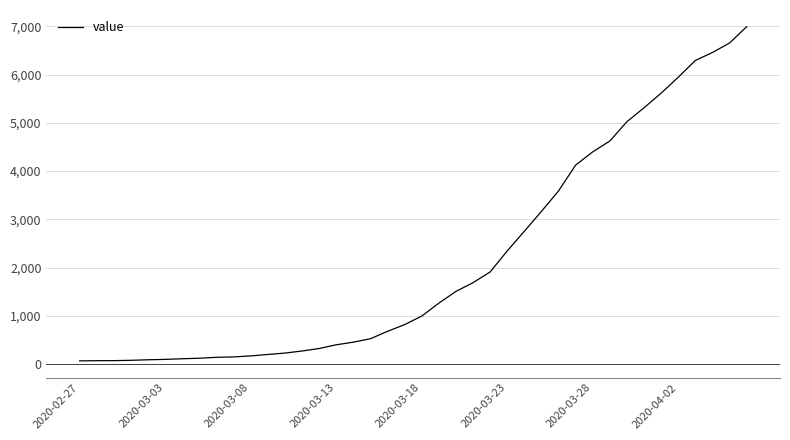

What is the difference between the maximum and minimum values?

6931